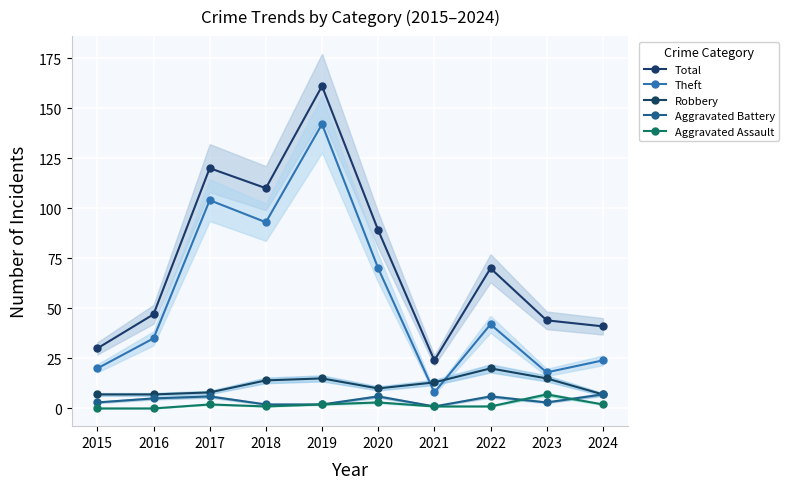

What is the lowest value of the Aggravated Battery series?

1